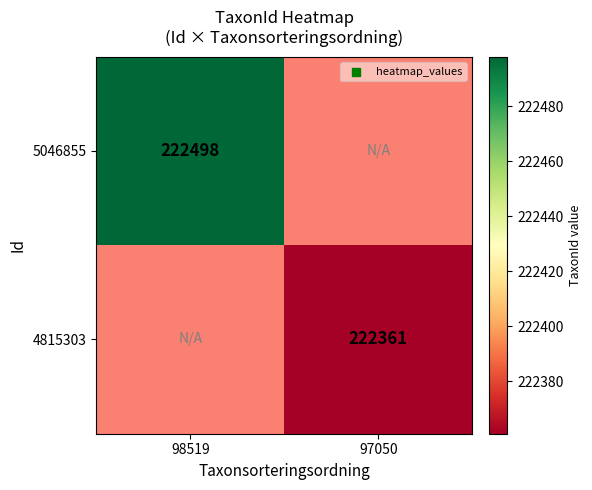

Between 97050 and 98519, which is larger?

98519